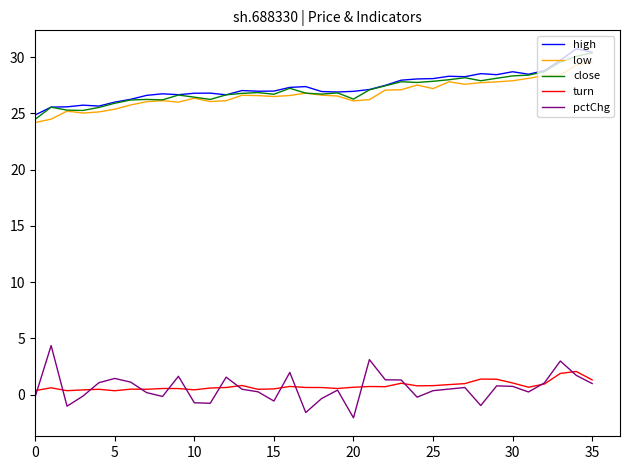

Rank the series by their maximum value, from lowest to highest.

turn, pctChg, low, close, high